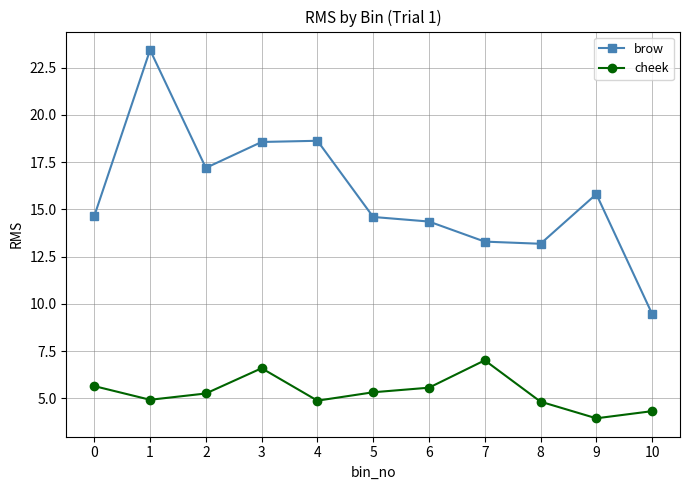

Read the cheek value at 7.

7.0